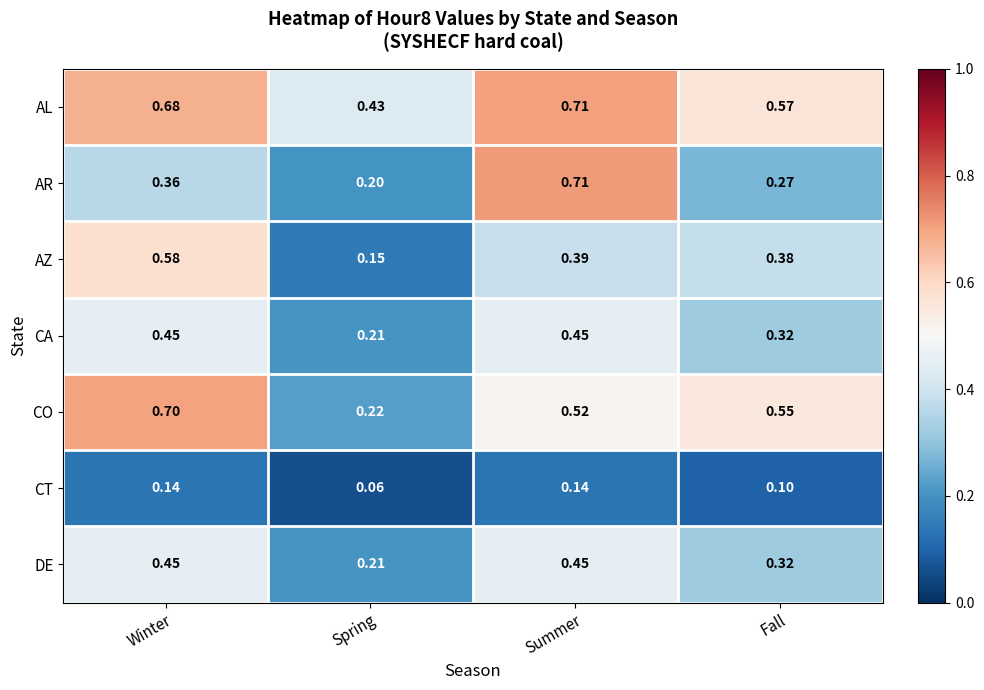

Where is DE nearest to the value 0?

Spring